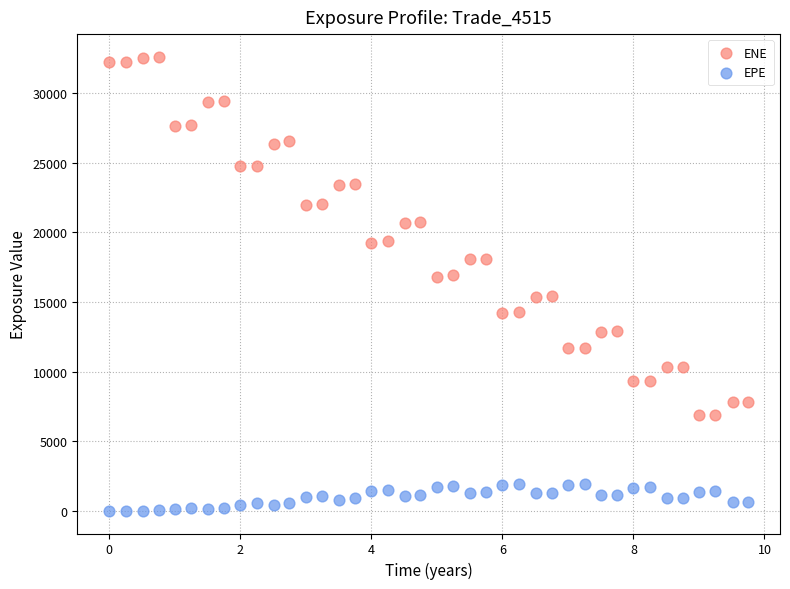

Across all data points, what is the range of X values (max minus min)?

9.7